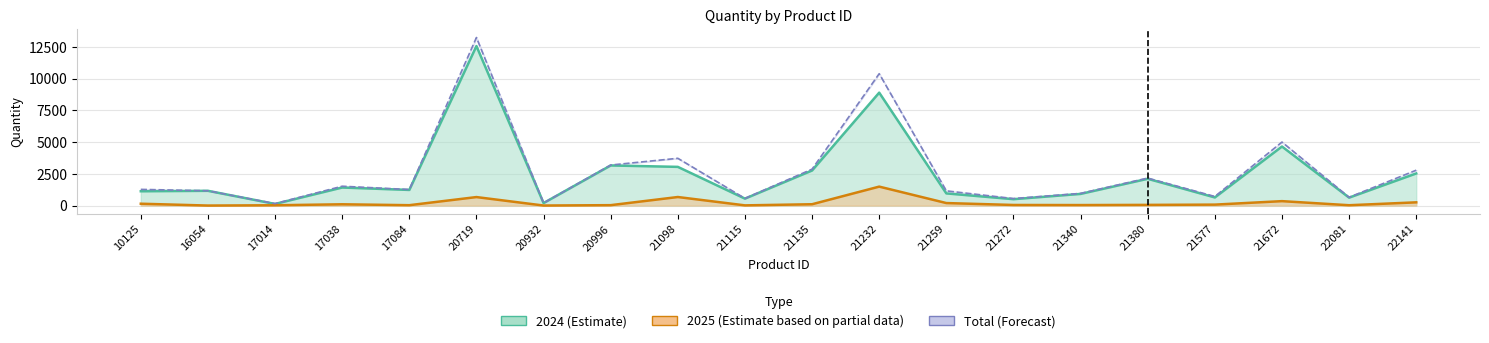

What is the sum of the 2025 values at 21115 and 17014?

42